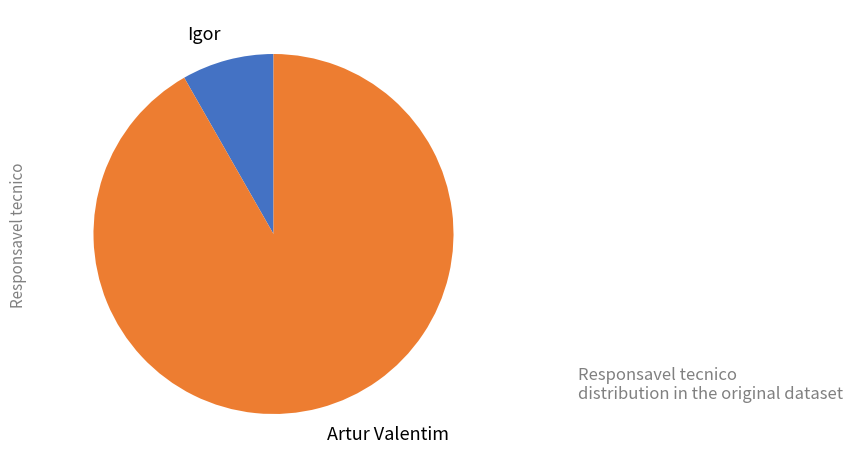

Is it true that Igor is 8% of the pie?

True